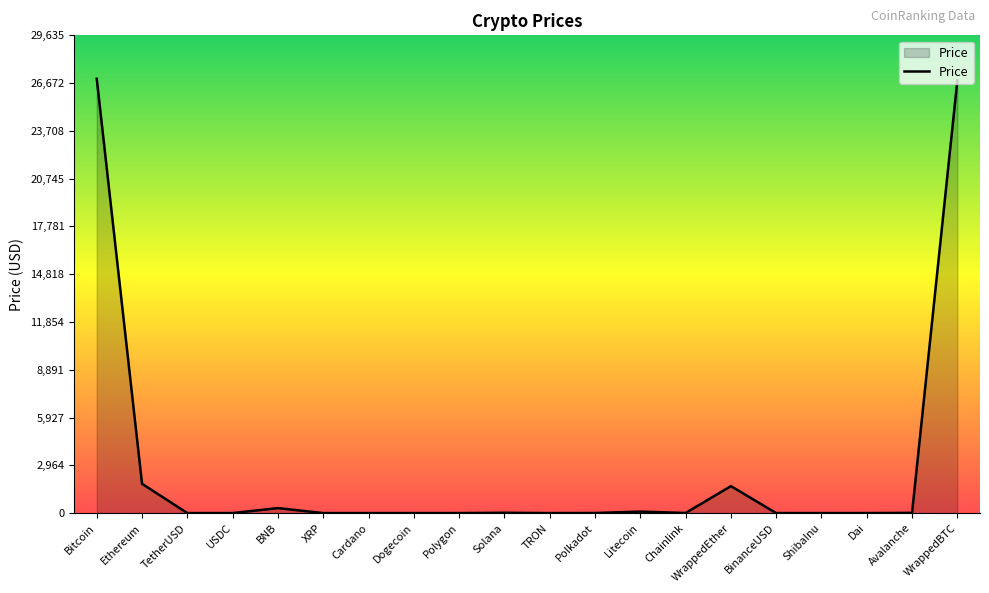

Approximately how many times larger is the value at Chainlink compared to Polkadot?

1.2